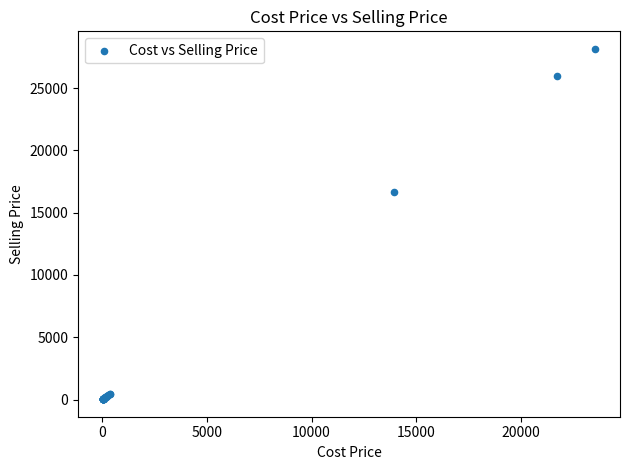

What Y value in the scatter plot is closest to 14085?

16652.0